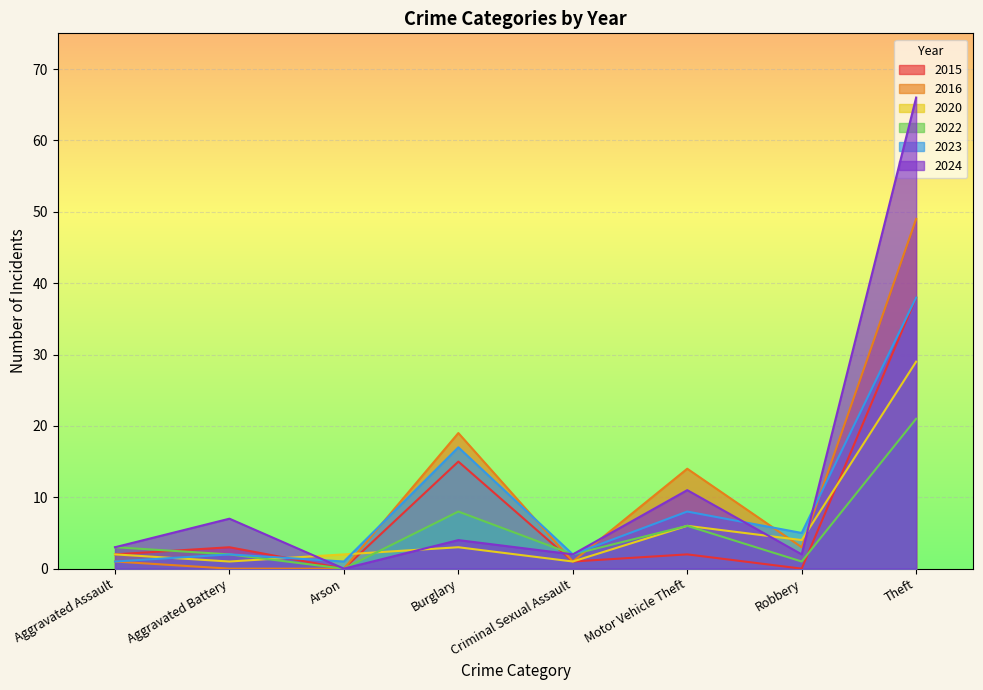

What is the sum of the 2024 values at Arson and Burglary?

4